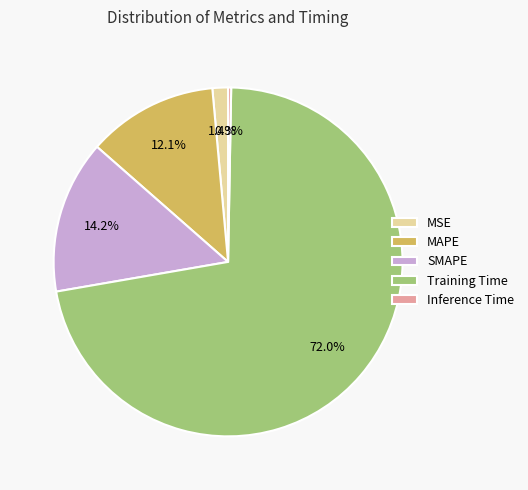

Is it true that MSE is 1% of the pie?

True